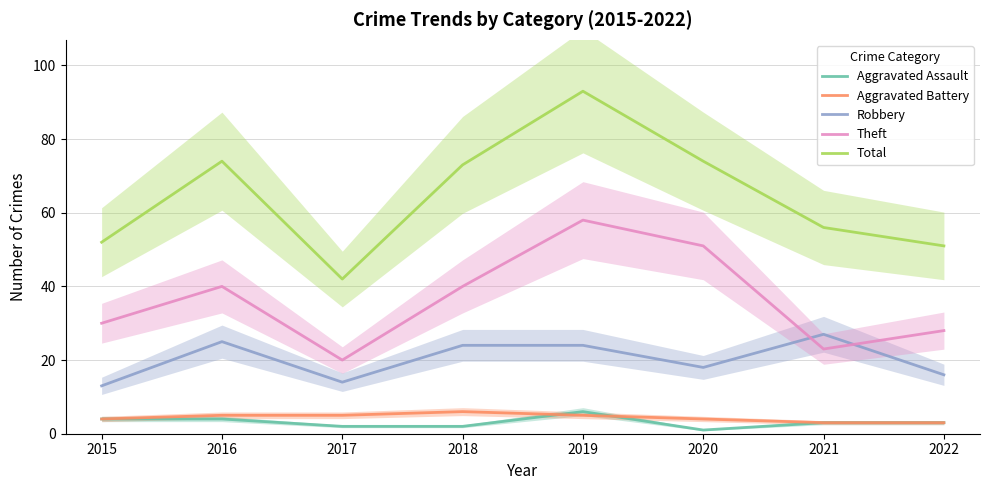

At how many categories does at least one series exceed 51?

6